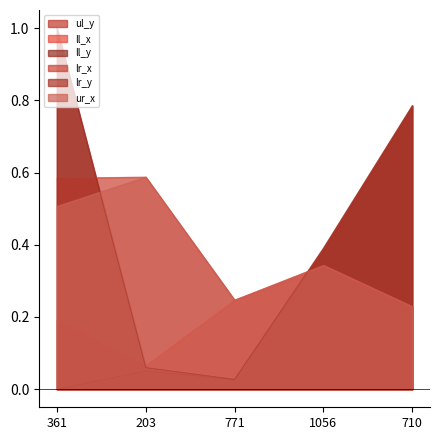

True or false: lr_y and ll_x cross at least once.

True